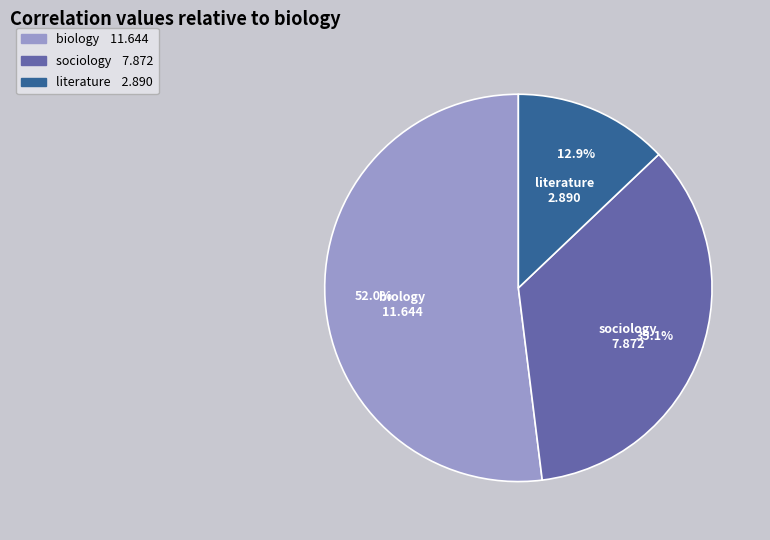

True or false: literature accounts for 13% of the total.

True